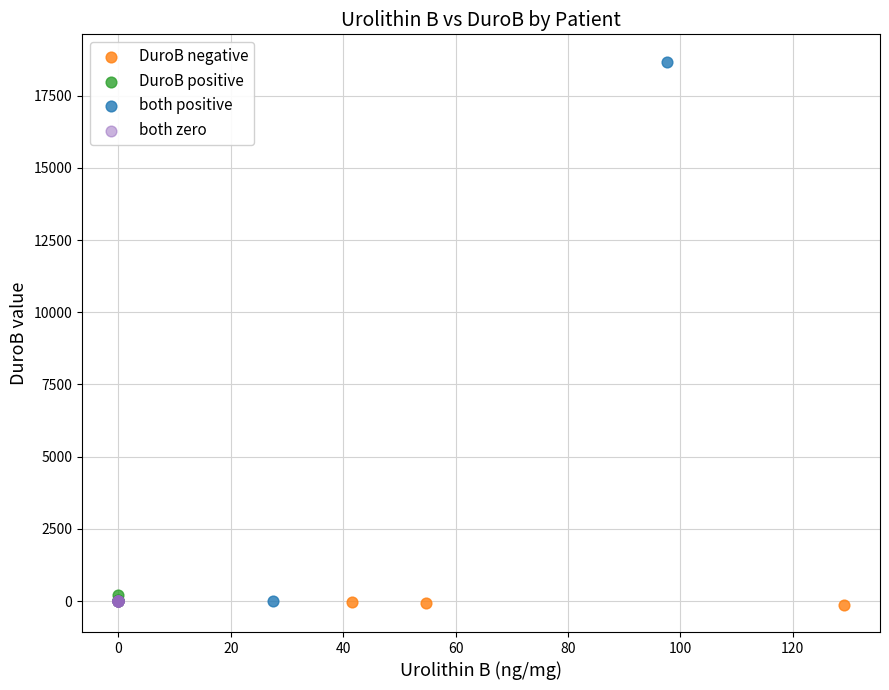

What are all the series names shown in the legend?

DuroB negative, DuroB positive, both positive, both zero